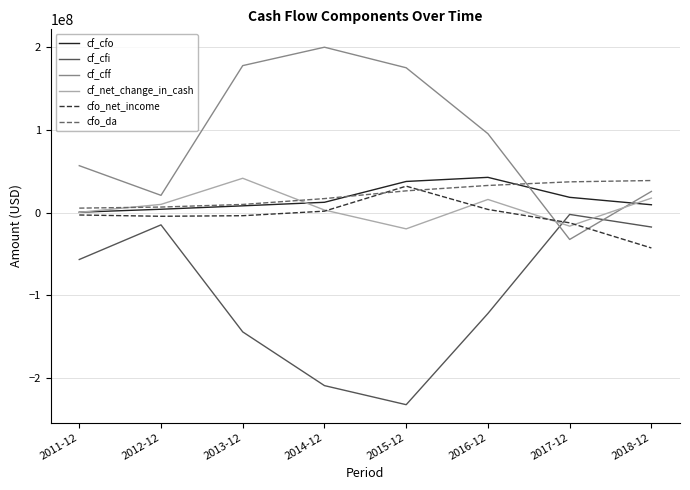

How many times do cfo_da and cf_cff cross each other?

1